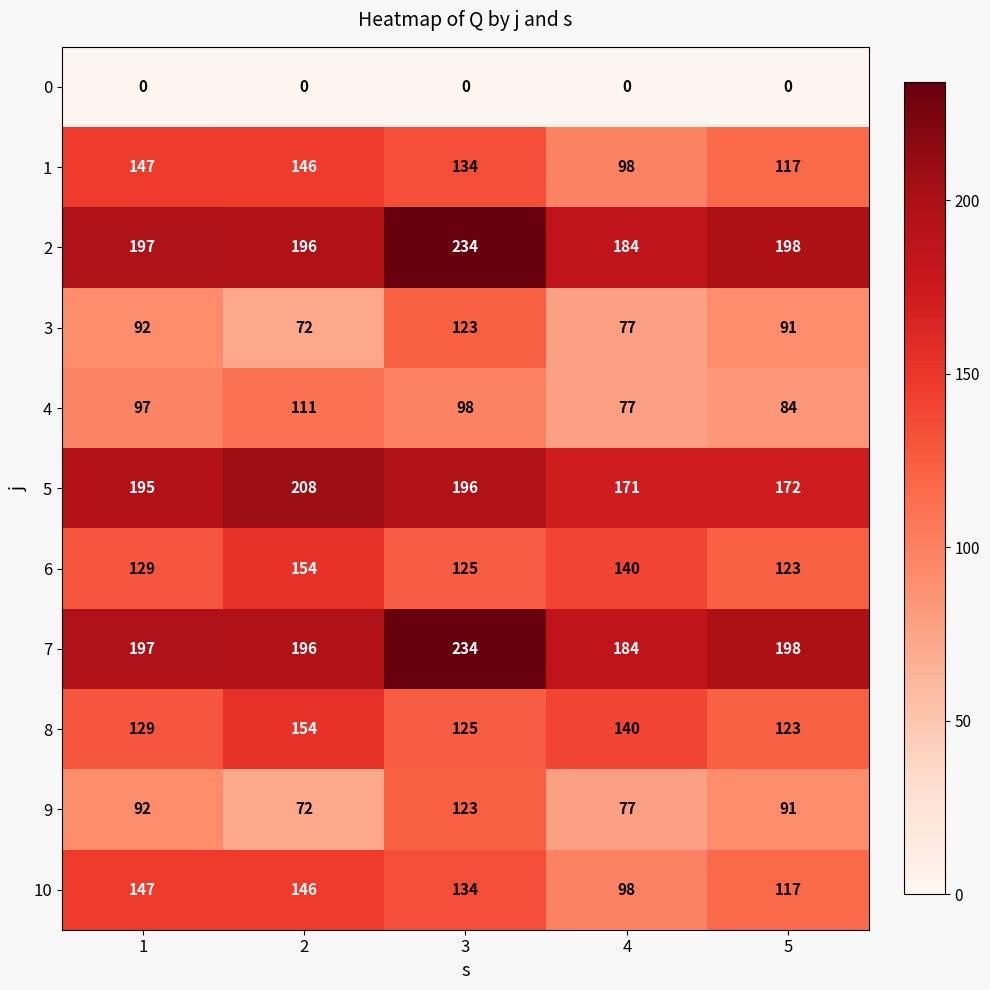

What is the difference between the 10 values at 5 and 1?

30